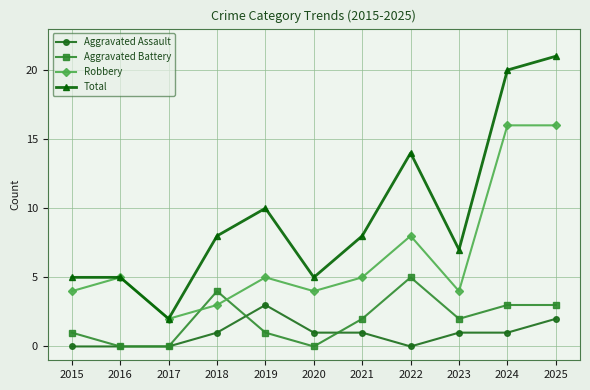

At 2023, list the series in order from largest to smallest.

Total, Robbery, Aggravated Battery, Aggravated Assault